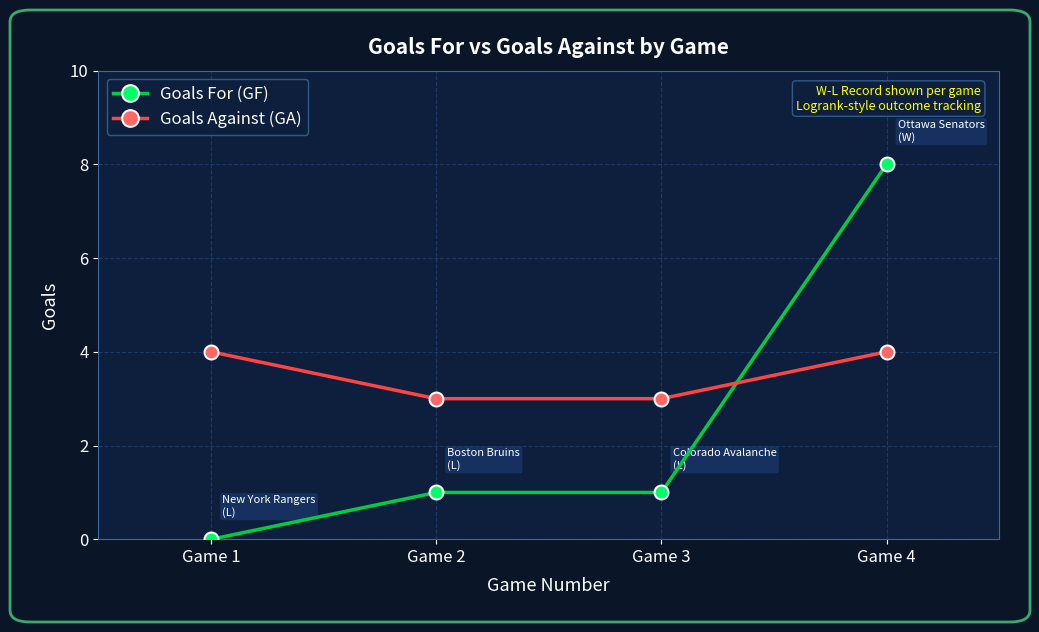

What is the difference between the Goals Against (GA) values at Game 2 and Game 4?

1